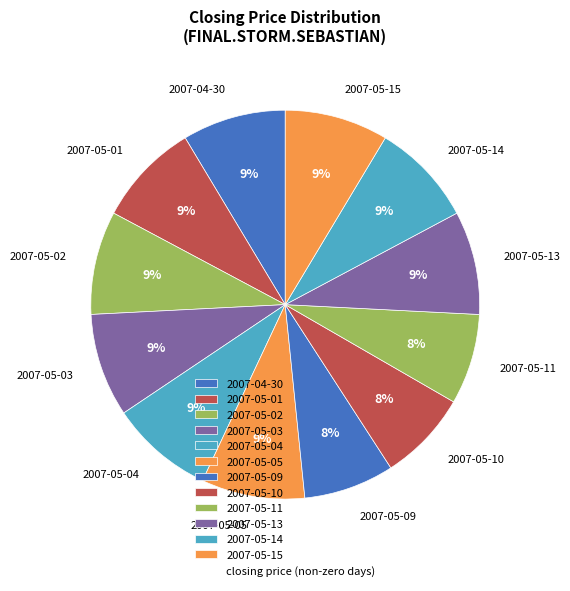

Is there a majority slice in this chart?

No